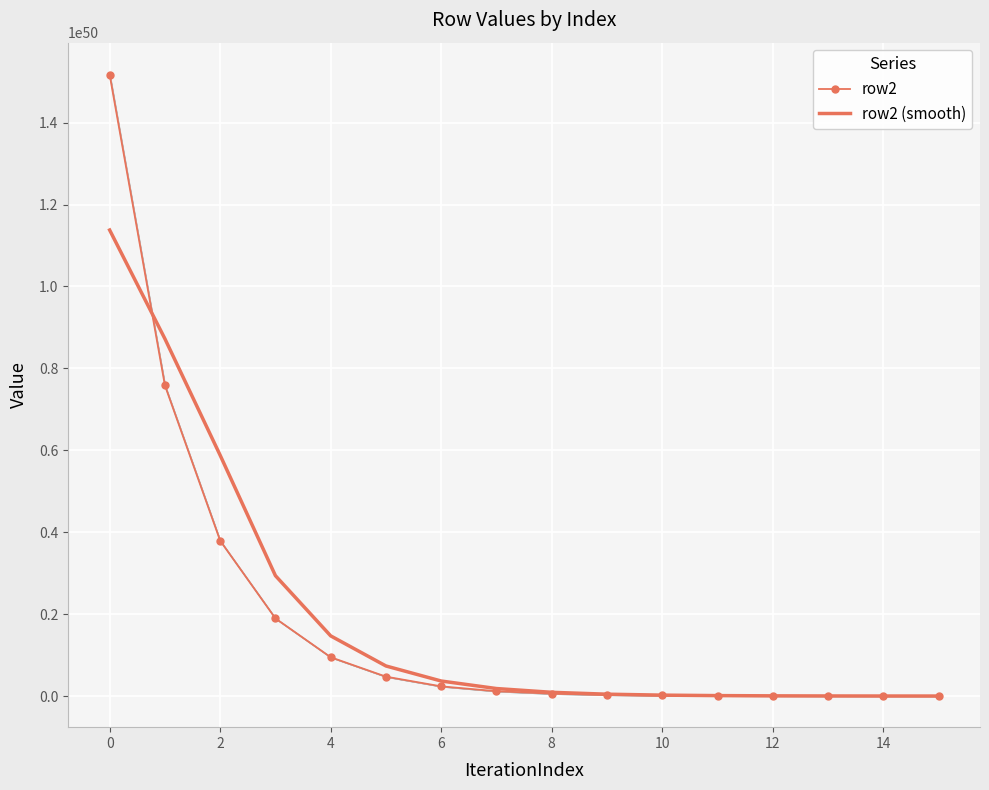

What is the difference between the second highest and second lowest values in the row2 (smooth) series?

87214723752064863294335747319444617877179420639232